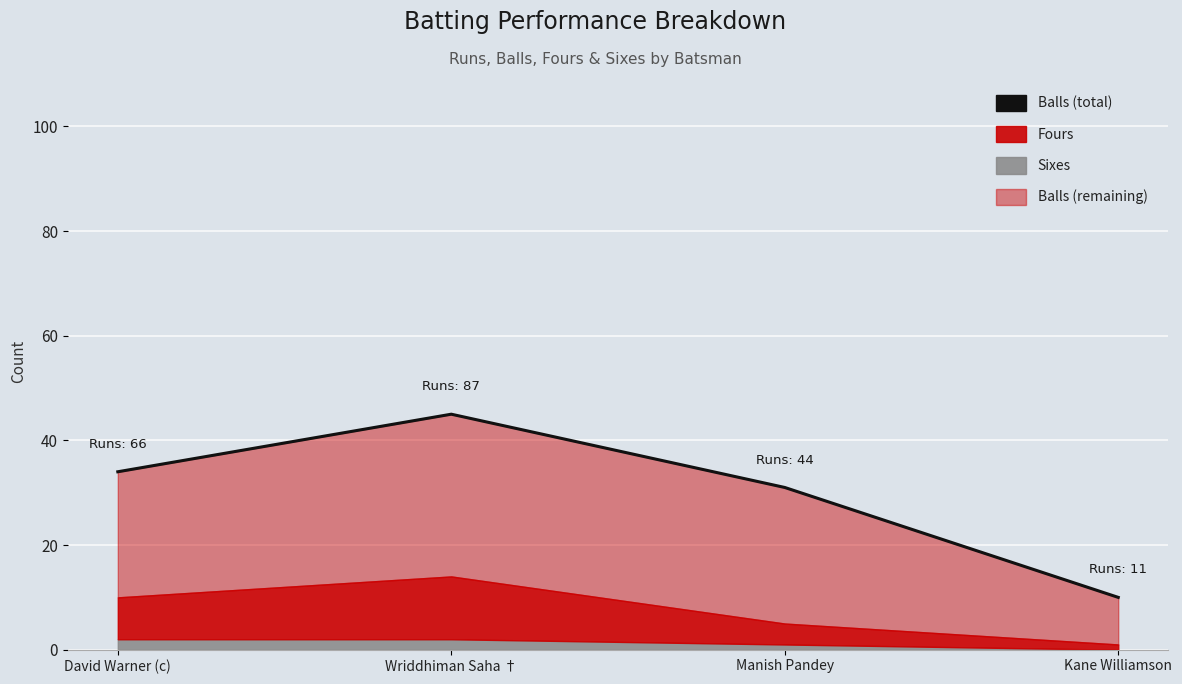

Which label corresponds to the largest value in the chart?

Wriddhiman Saha †